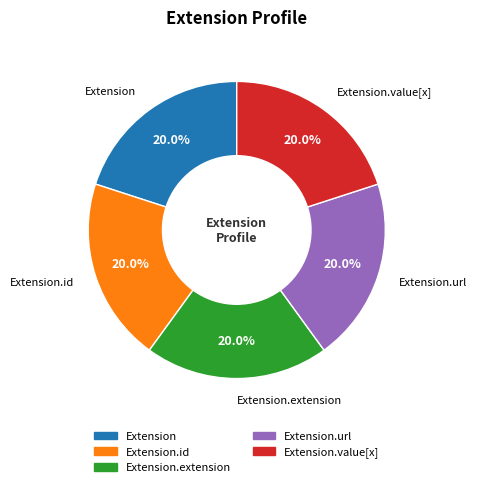

Is there a majority slice in this chart?

No